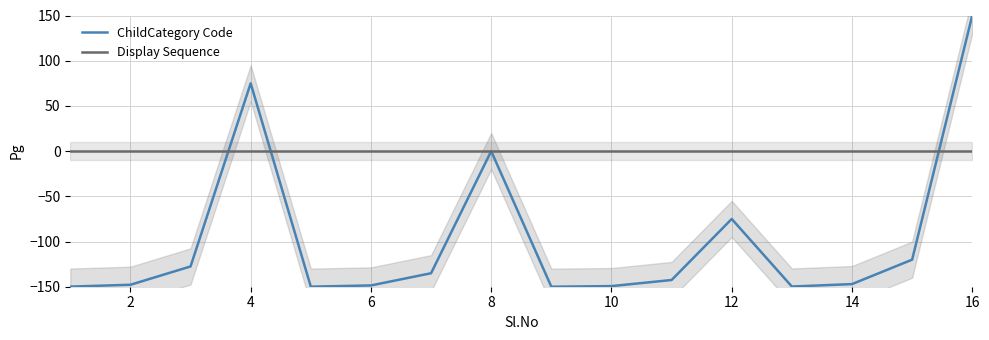

At which label does ChildCategory Code reach its peak?

16